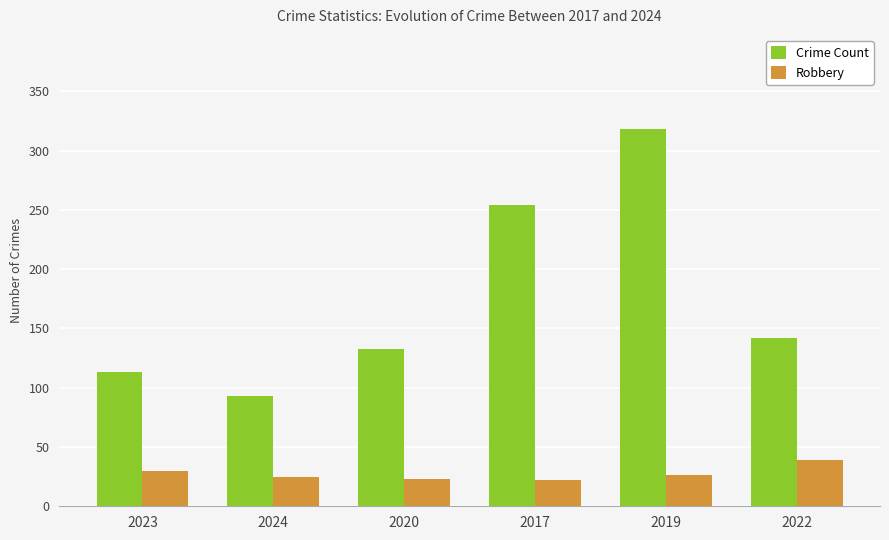

Which series has the widest spread of values?

Crime Count